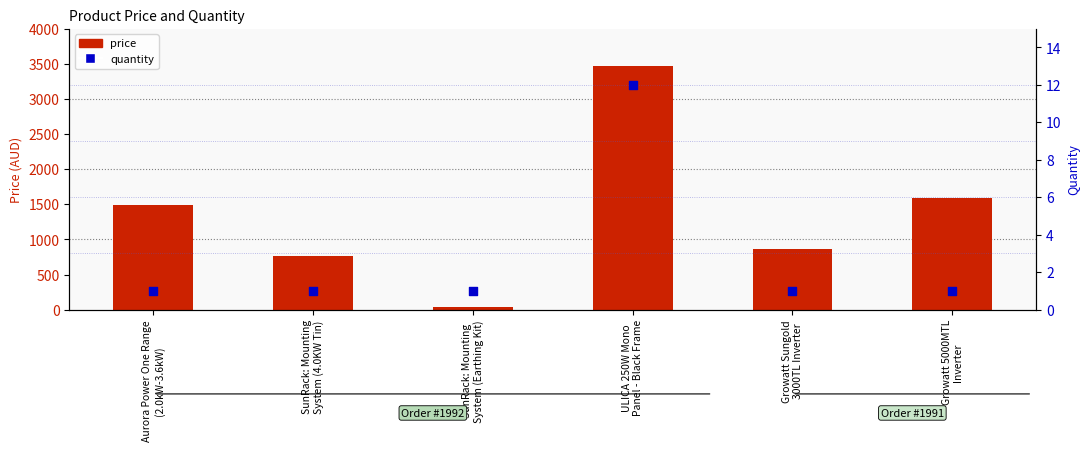

Which series contains the highest Y value?

price